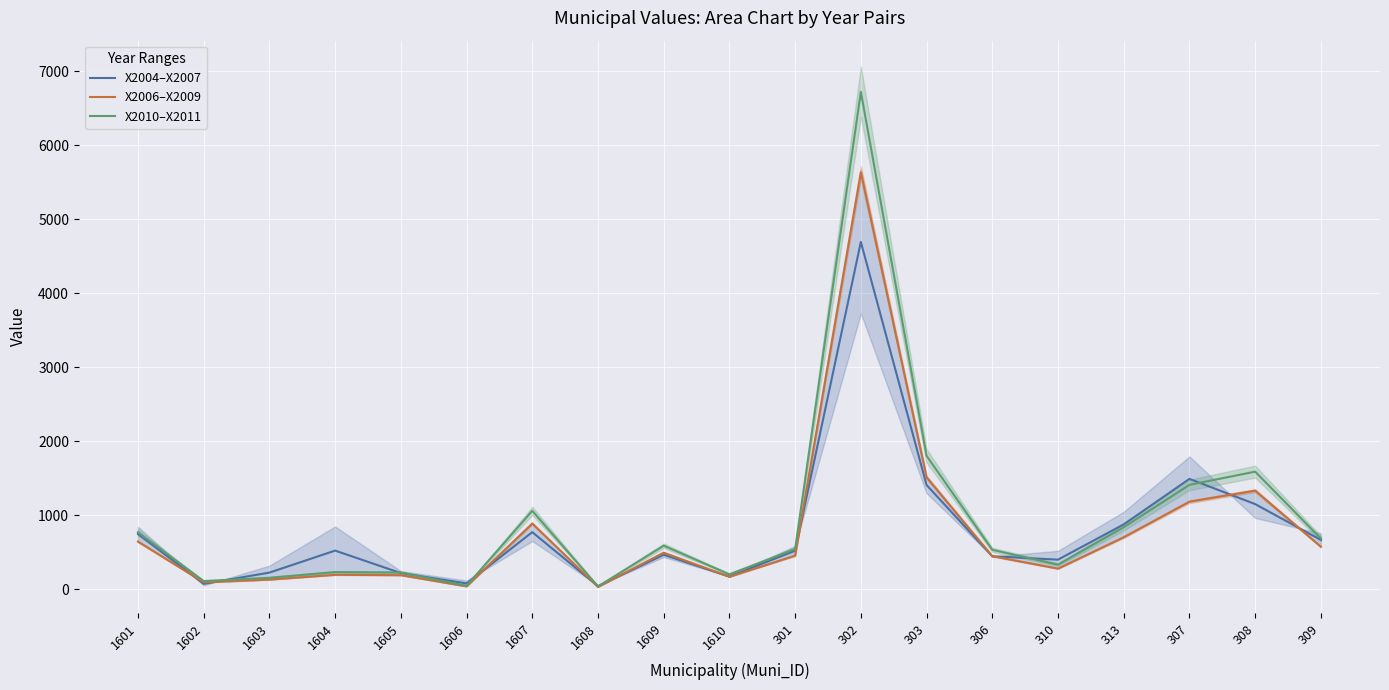

After their last crossing, which series has the higher values: X2004–X2007 or X2010–X2011?

X2010–X2011